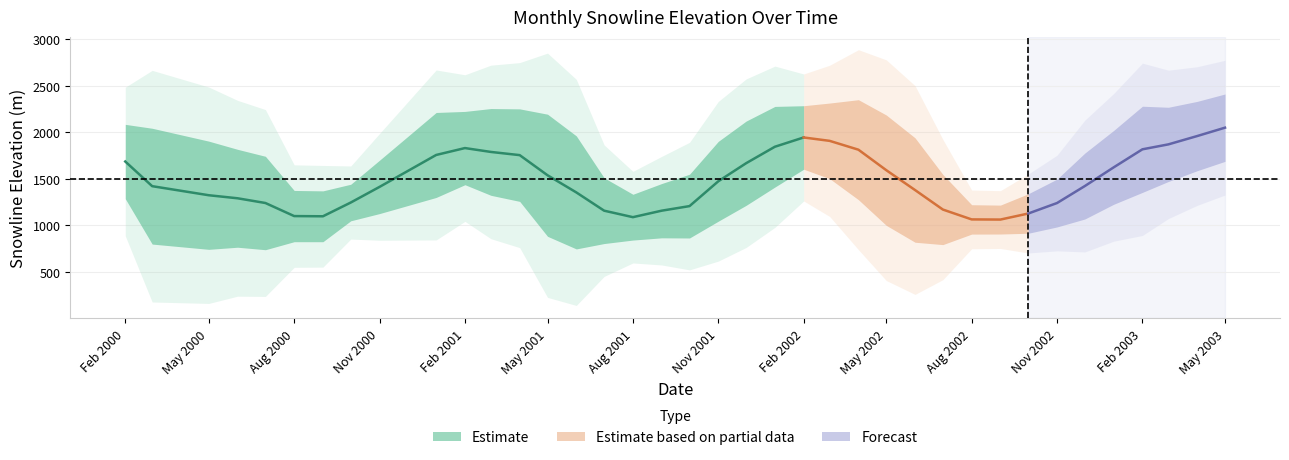

What is the maximum value shown in the chart?

2426.4